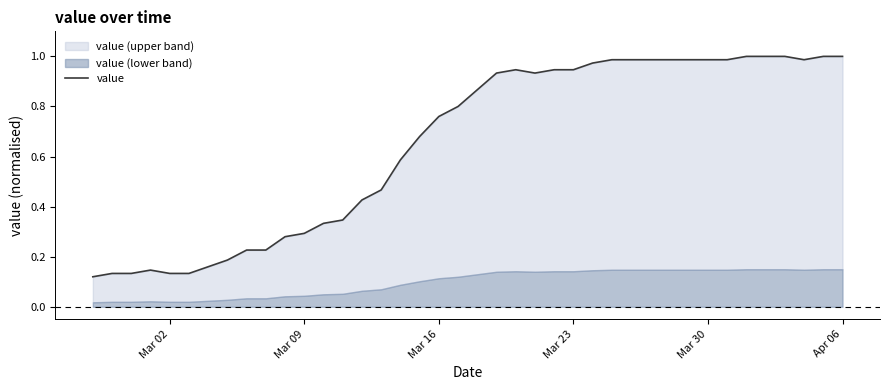

How many points are higher than both their immediate neighbors (excluding endpoints)?

2